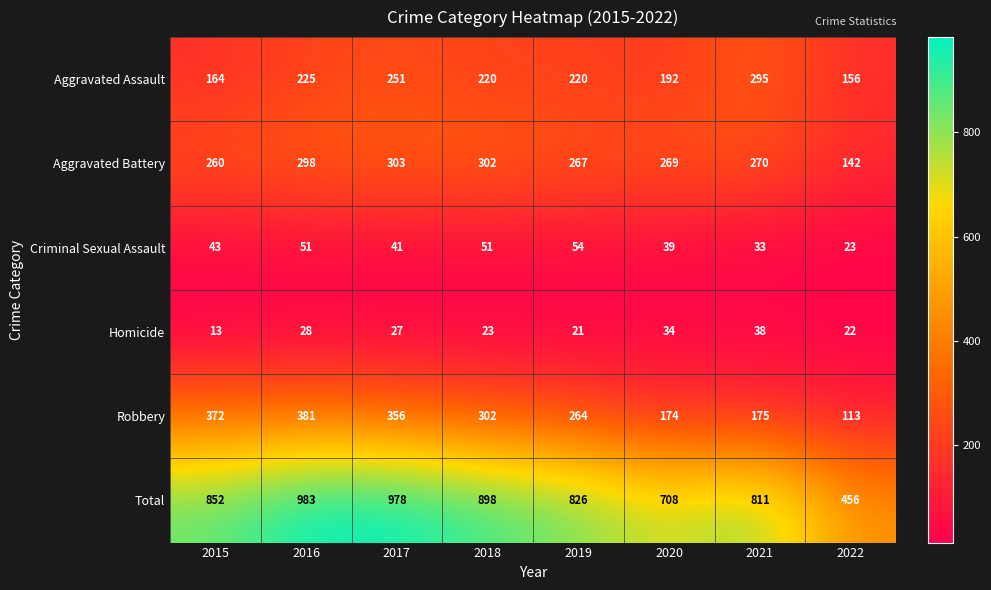

At which category is the sum across all series the highest?

2016